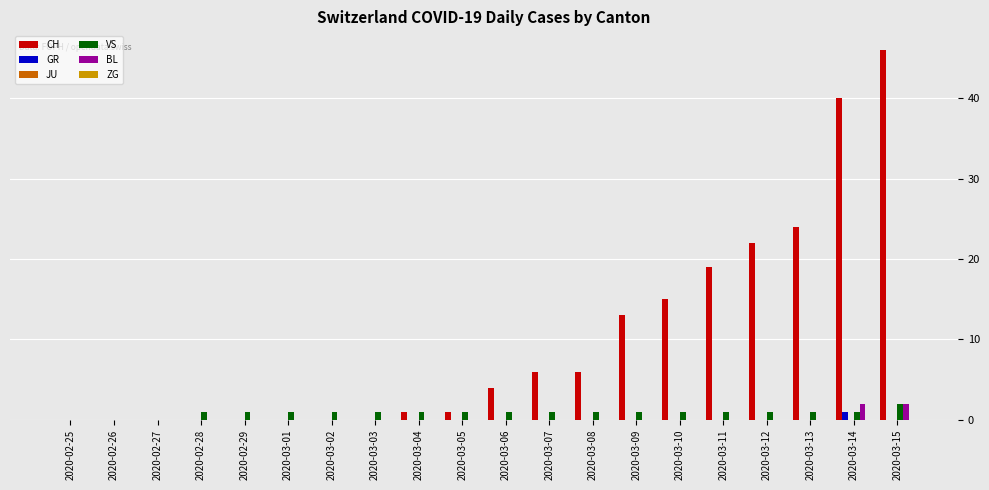

Which series changed the most between 2020-03-03 and 2020-03-07?

CH